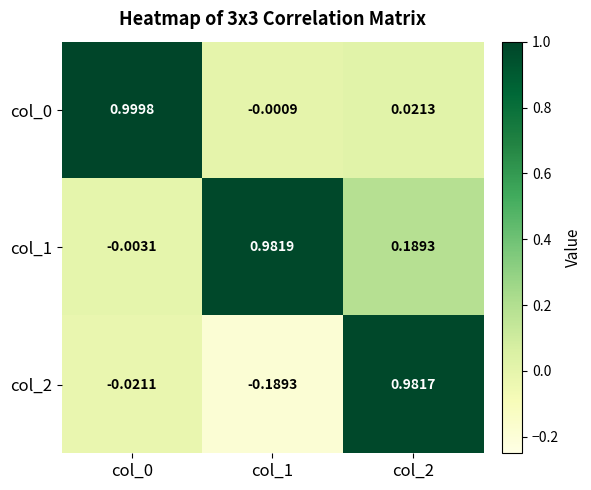

Is the value of col_1 at col_0 greater than the value of col_0 at col_1?

No